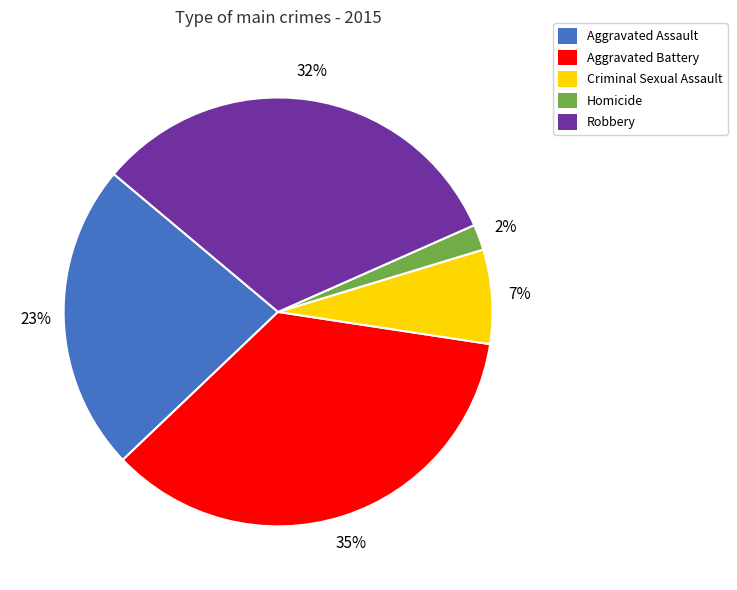

Does Homicide represent more than half of the total?

No